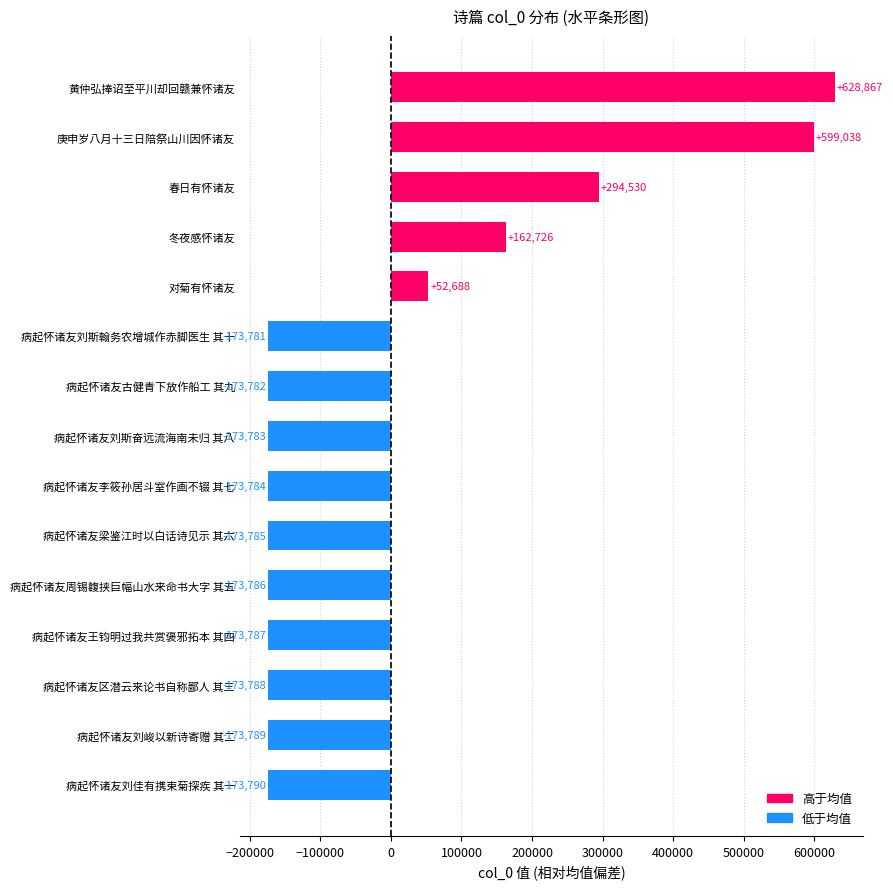

Which label corresponds to the smallest value in the chart?

病起怀诸友刘佳有携束菊探疾 其一